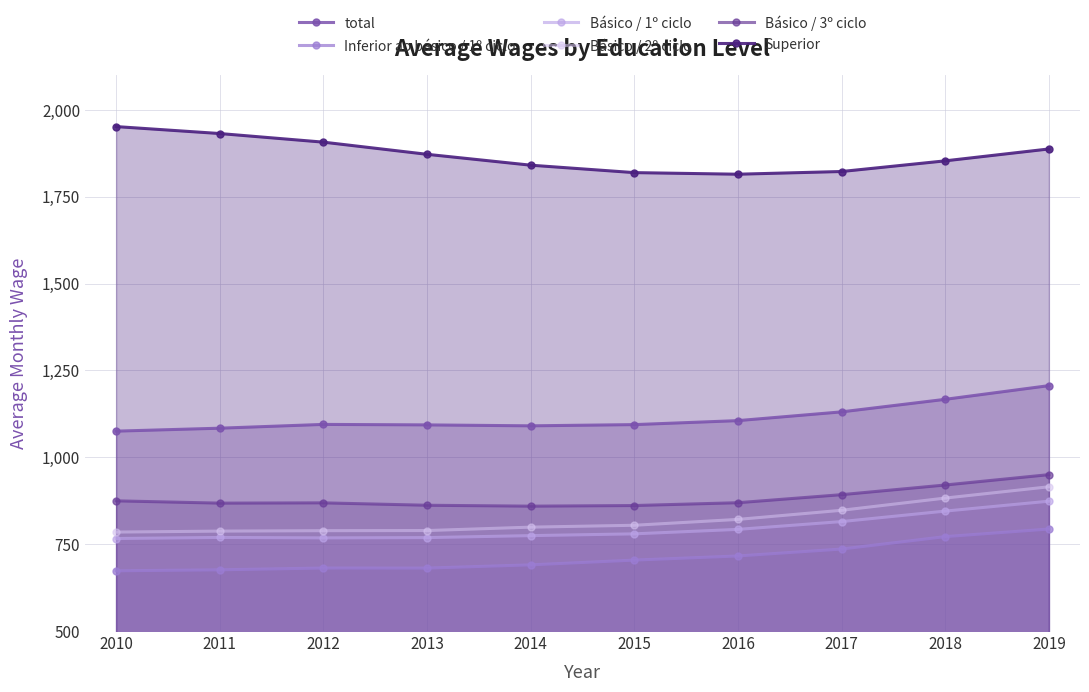

True or false: Básico / 3º ciclo and Superior cross at least once.

False